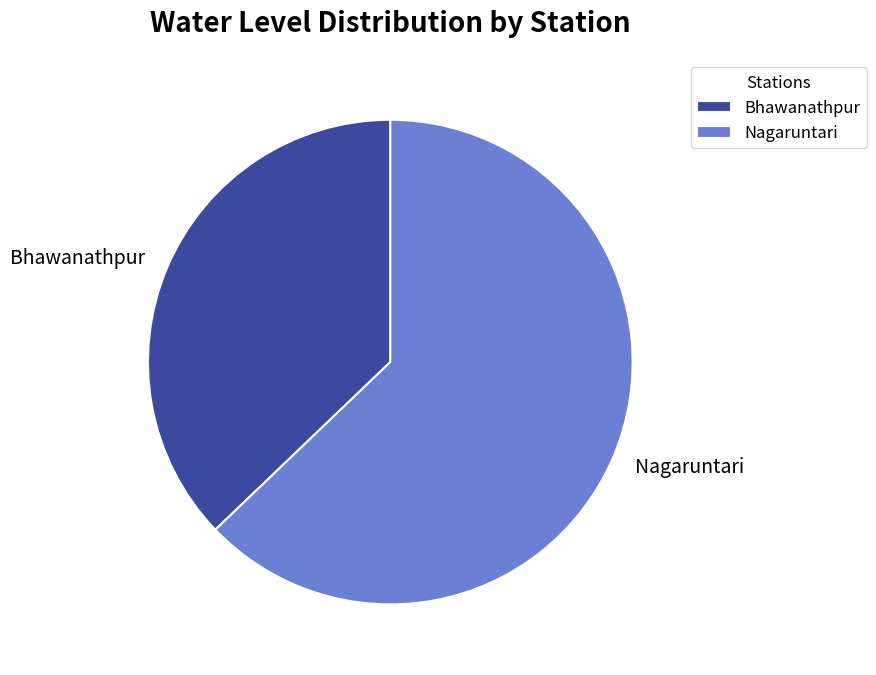

Which category has the biggest portion of the pie?

Nagaruntari